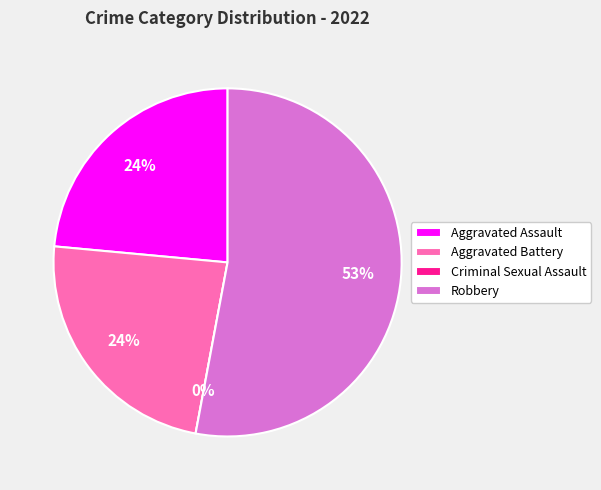

To the nearest percent, what is the average slice percentage?

25%